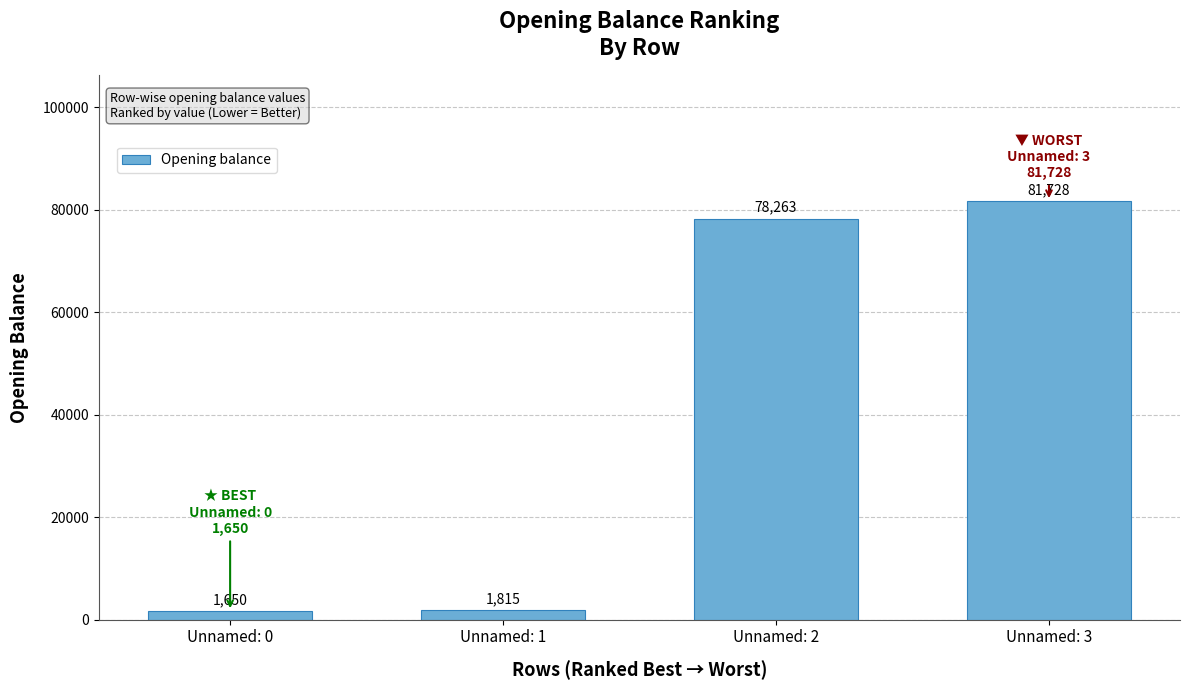

Reading left to right, what are all the values shown in this chart?

Unnamed: 0=1650	Unnamed: 1=1815	Unnamed: 2=78263	Unnamed: 3=81728